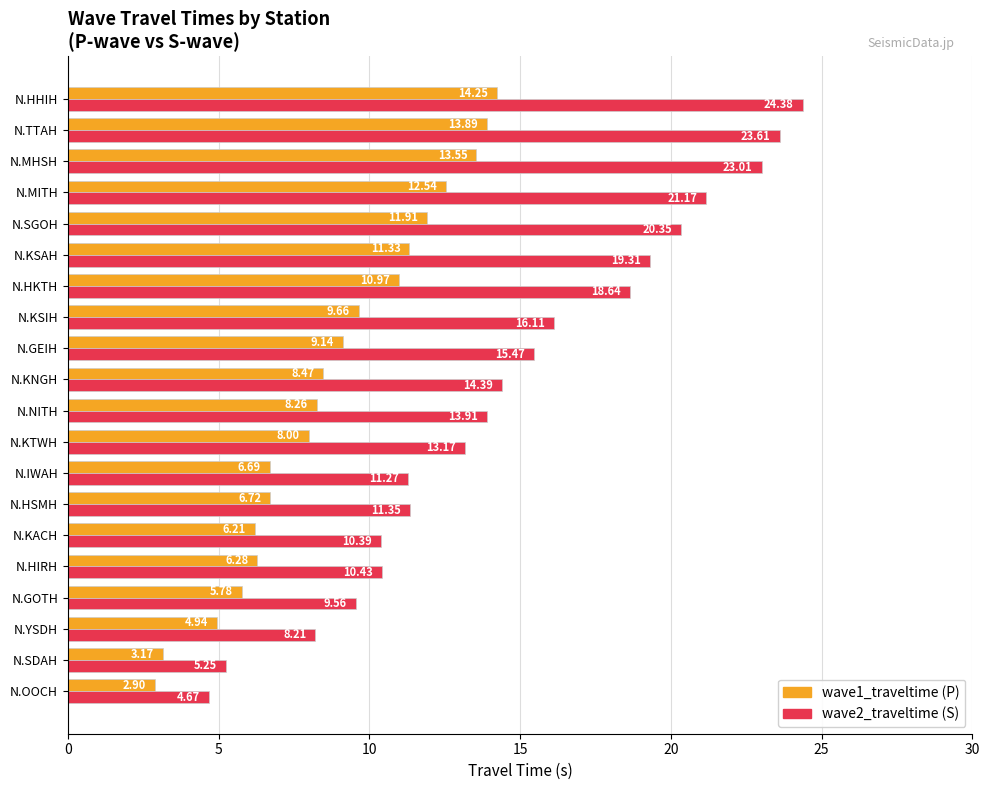

What is the total value across all series at N.KSAH?

30.6